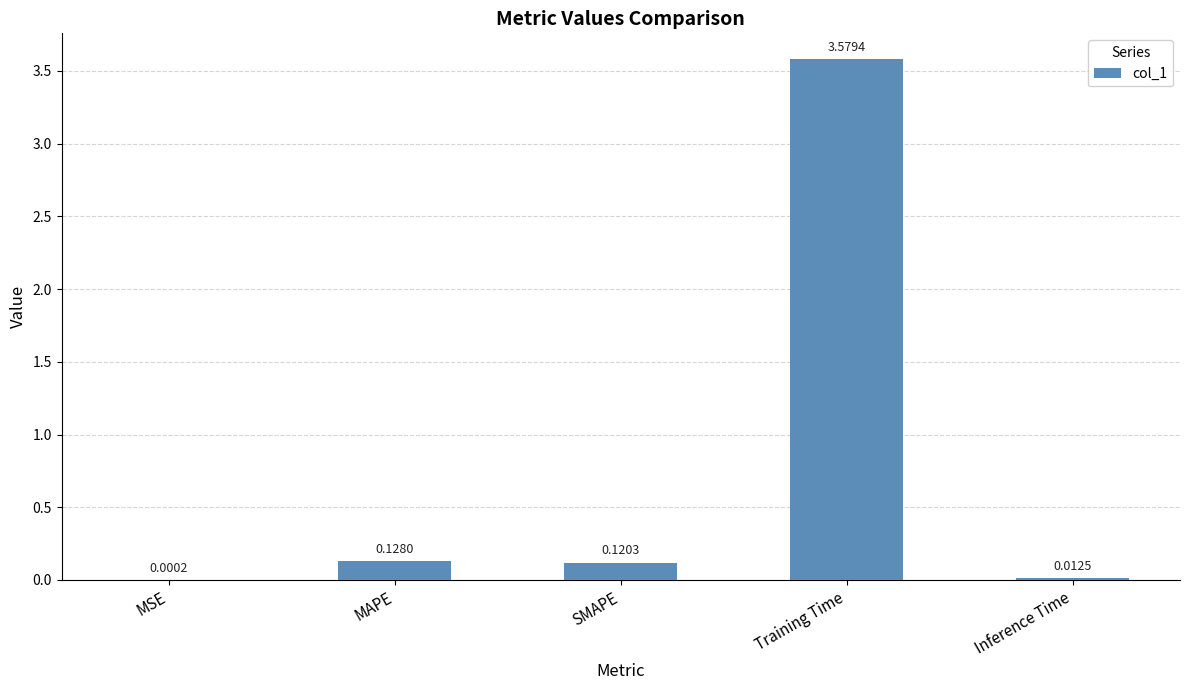

How many distinct data groups are displayed?

1